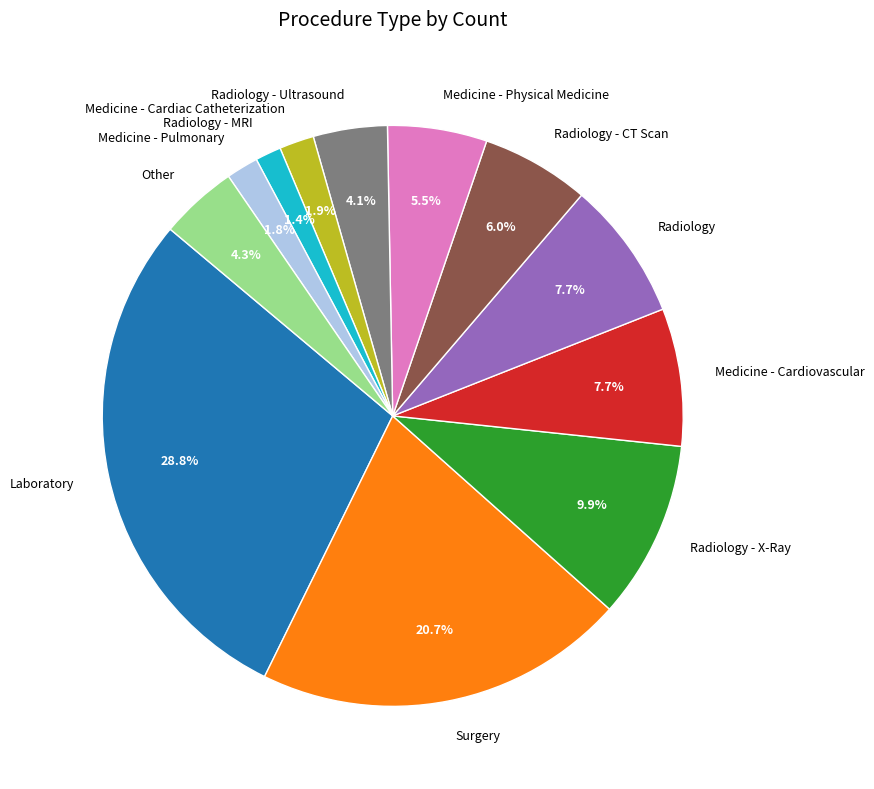

What portion of the pie excludes Radiology - CT Scan?

94.0%